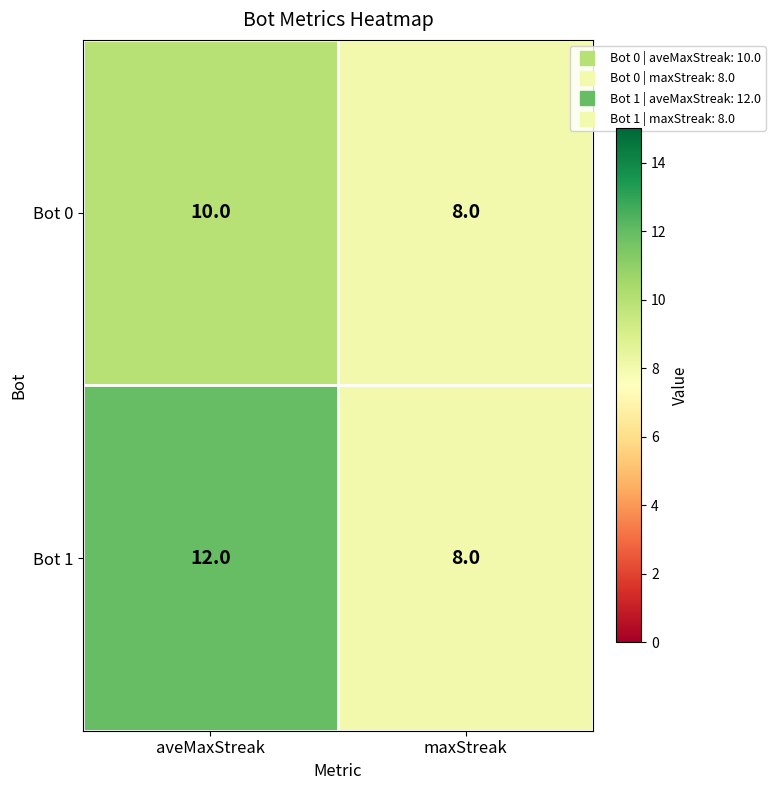

What is the smallest value displayed?

8